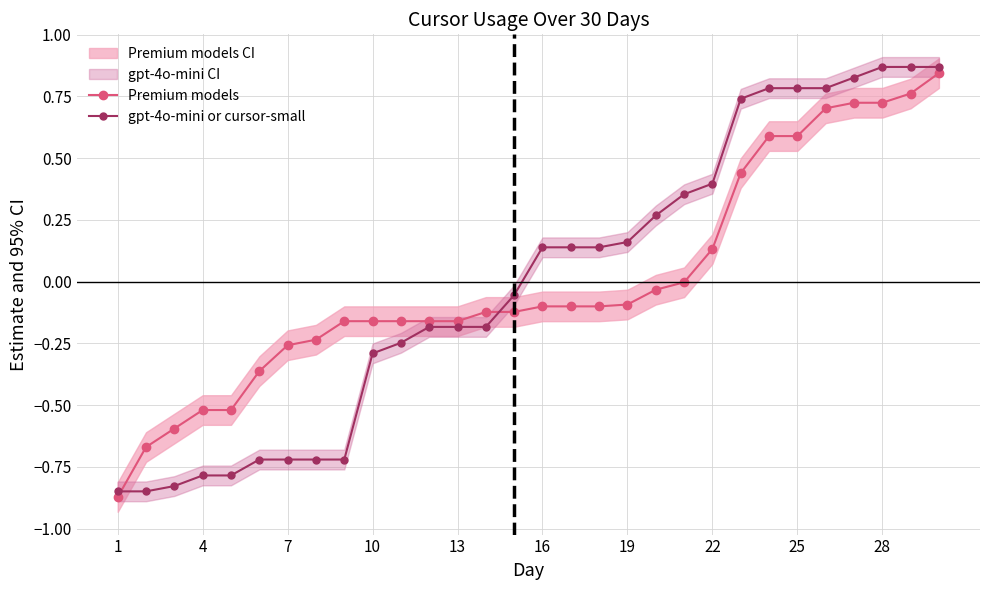

True or false: gpt-4o-mini or cursor-small and Premium models cross at least once.

True